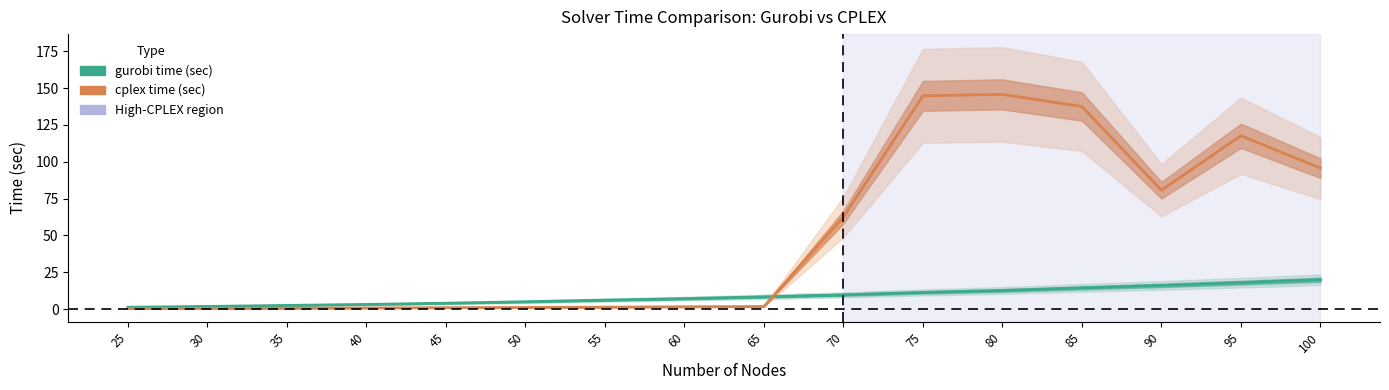

Where do gurobi time (sec) and cplex time (sec) first cross each other?

65 and 70